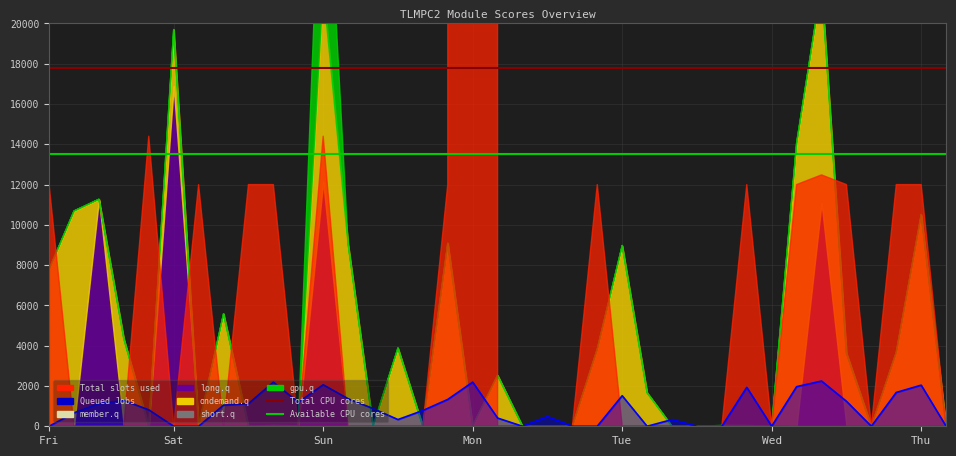

At which category does the chart reach its minimum across all series?

Fri